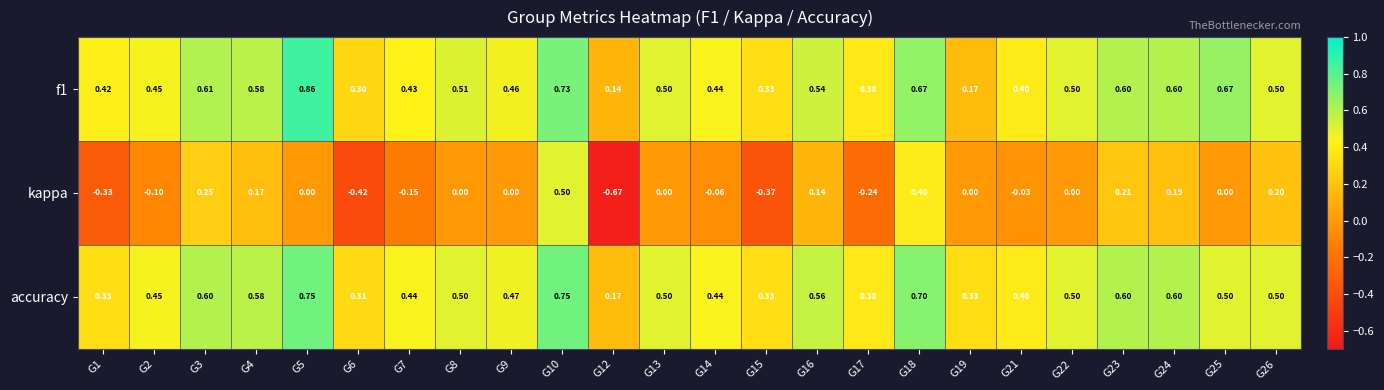

Which series changed the most between G2 and G9?

kappa